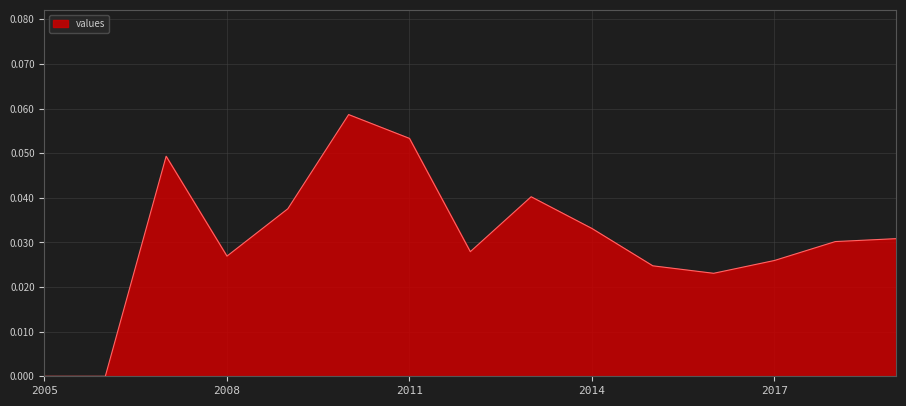

At which label is the value closest to 0?

2005